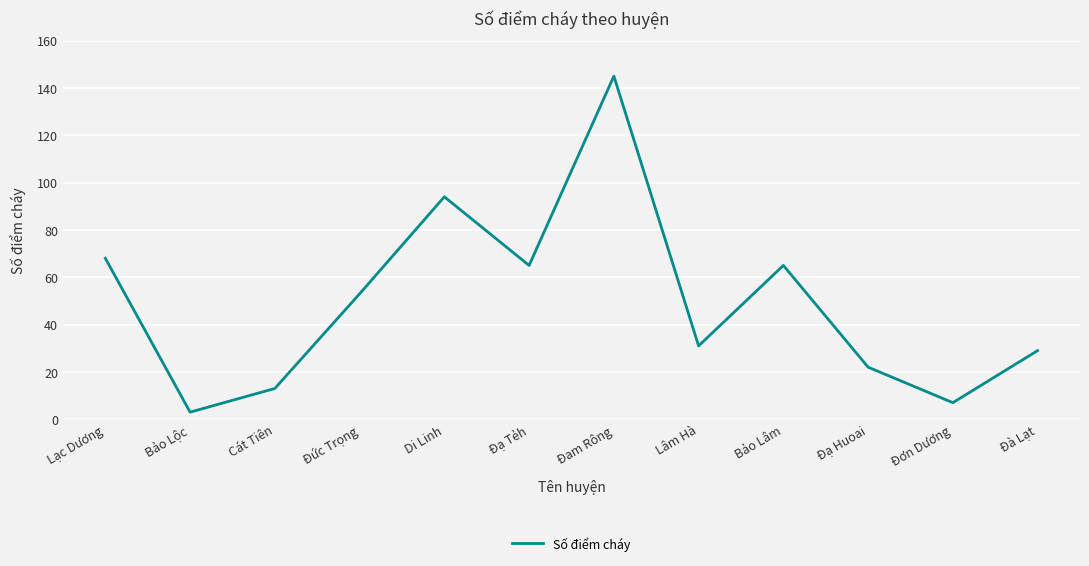

What is the minimum value shown in the chart?

3